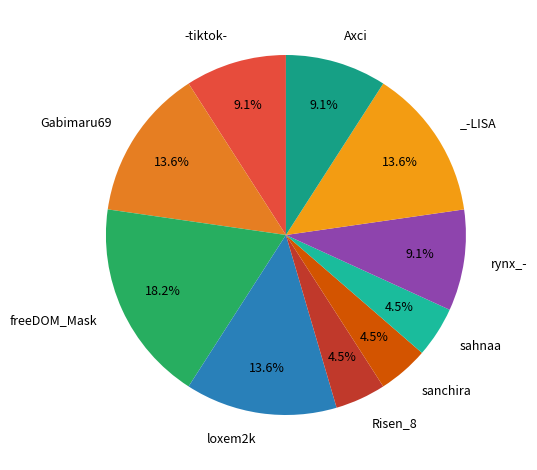

Count the number of slices in the pie.

10